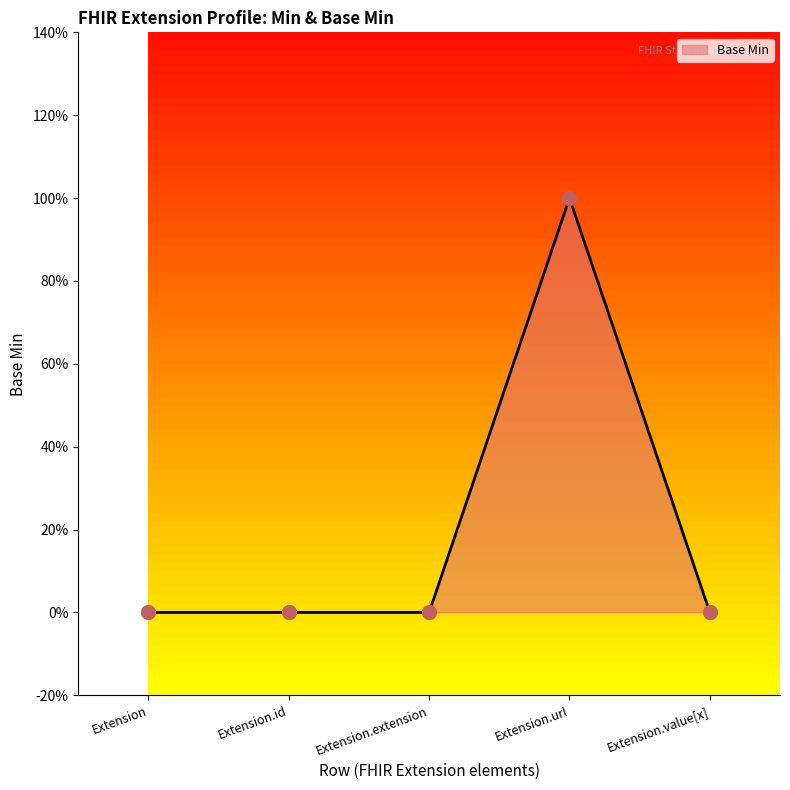

Which has a higher value, Extension.url or Extension?

Extension.url